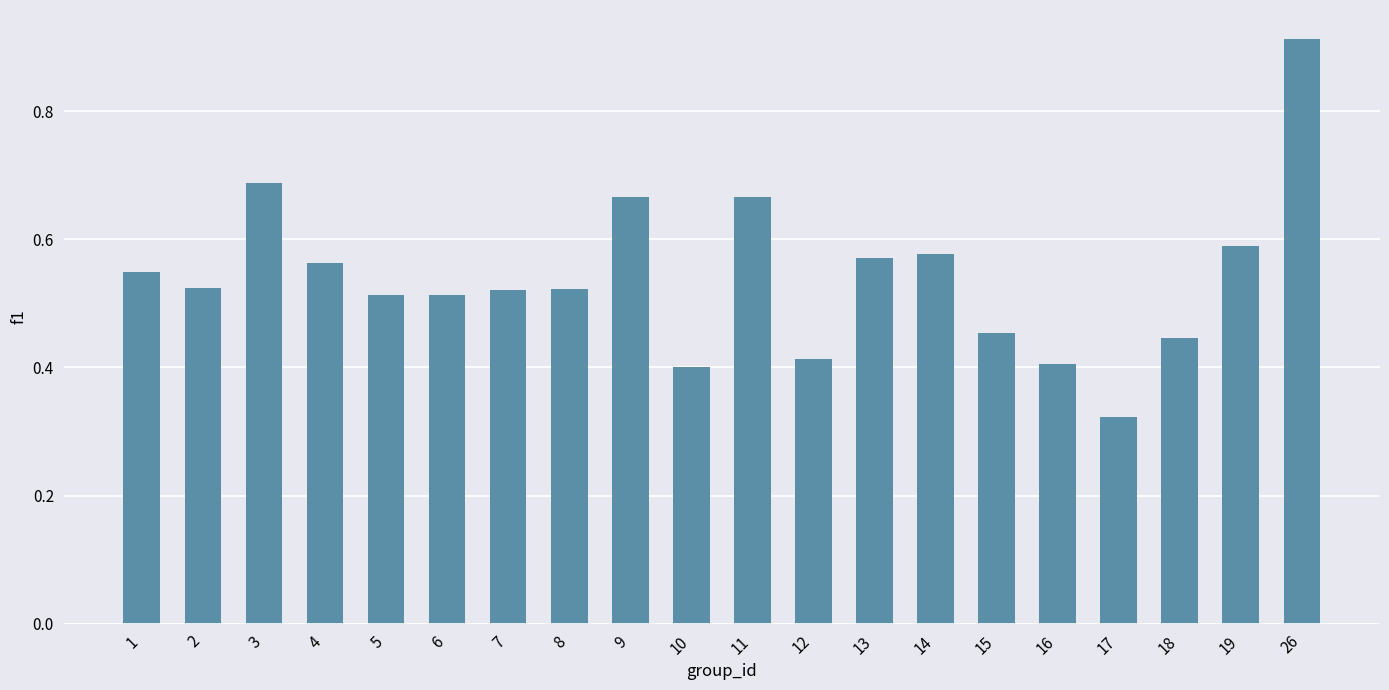

Which has a higher value, 14 or 3?

3